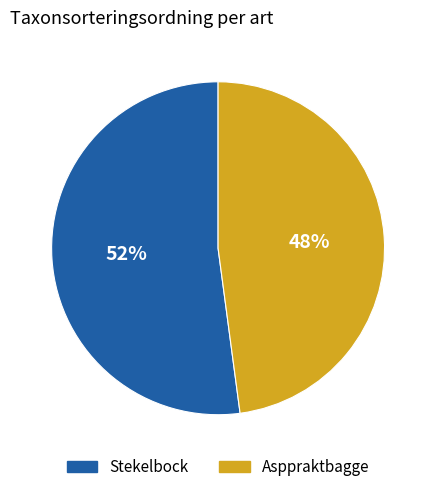

Is the sum of Asppraktbagge and Stekelbock greater than half?

Yes